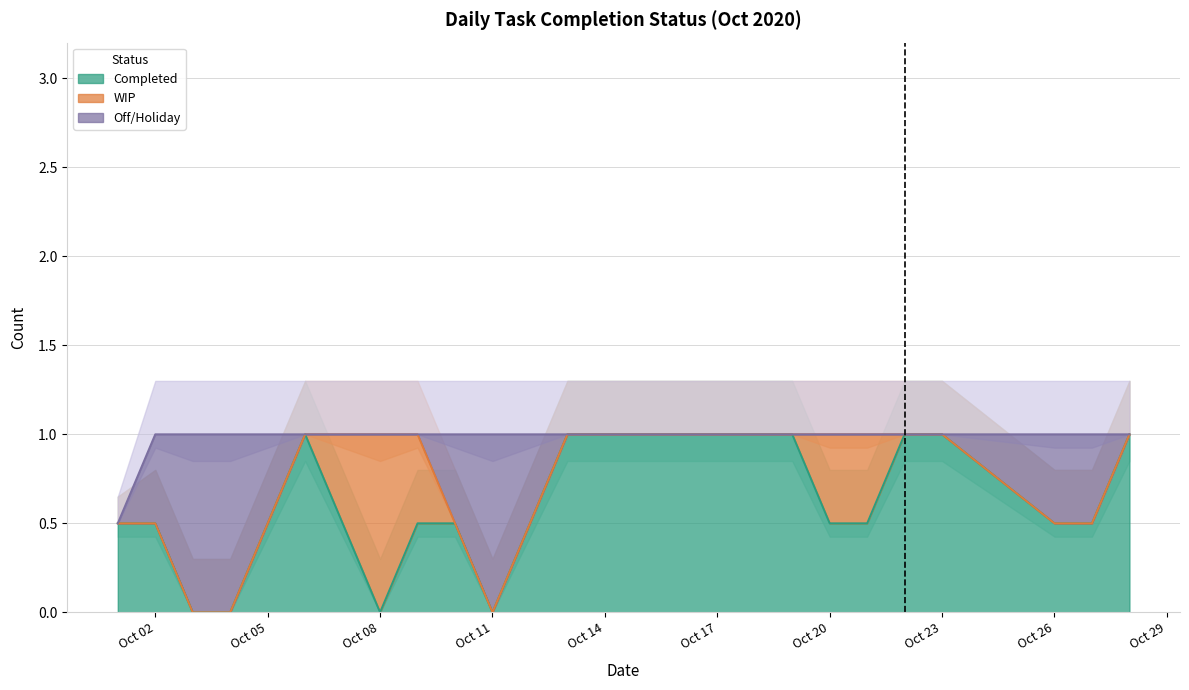

Count the number of categories in the chart.

24